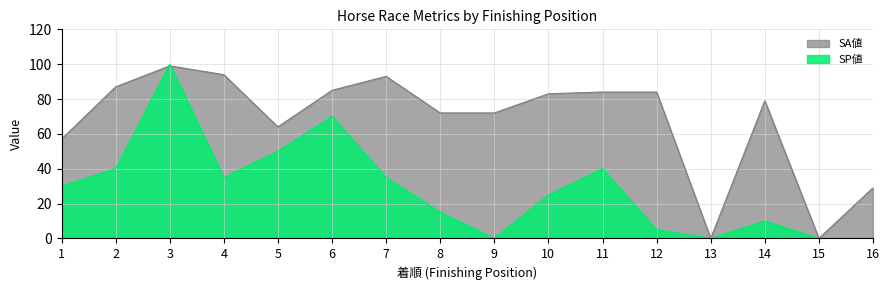

How many interior local peaks does the SP値 series have?

4